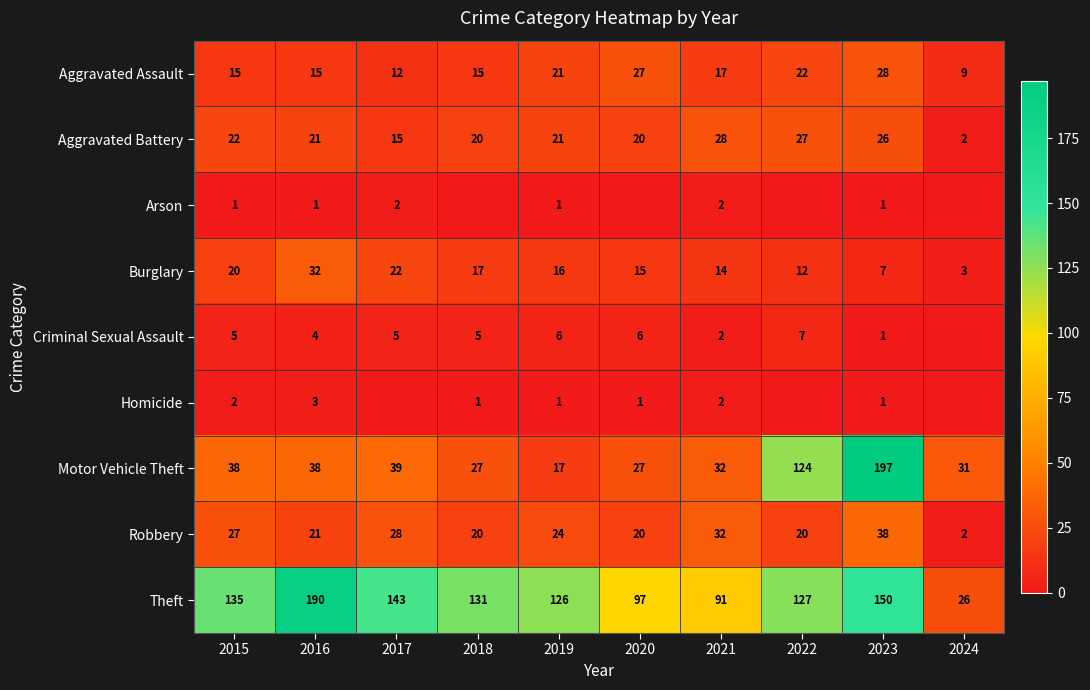

What value does the Robbery series have at 2020?

20